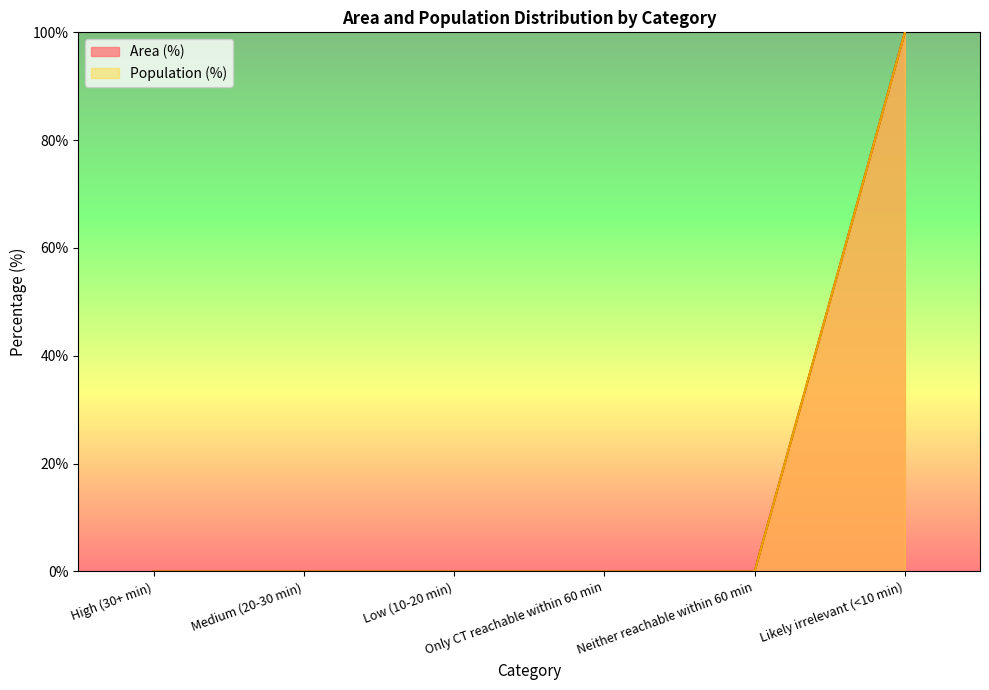

What position from the left is Only CT reachable within 60 min?

4